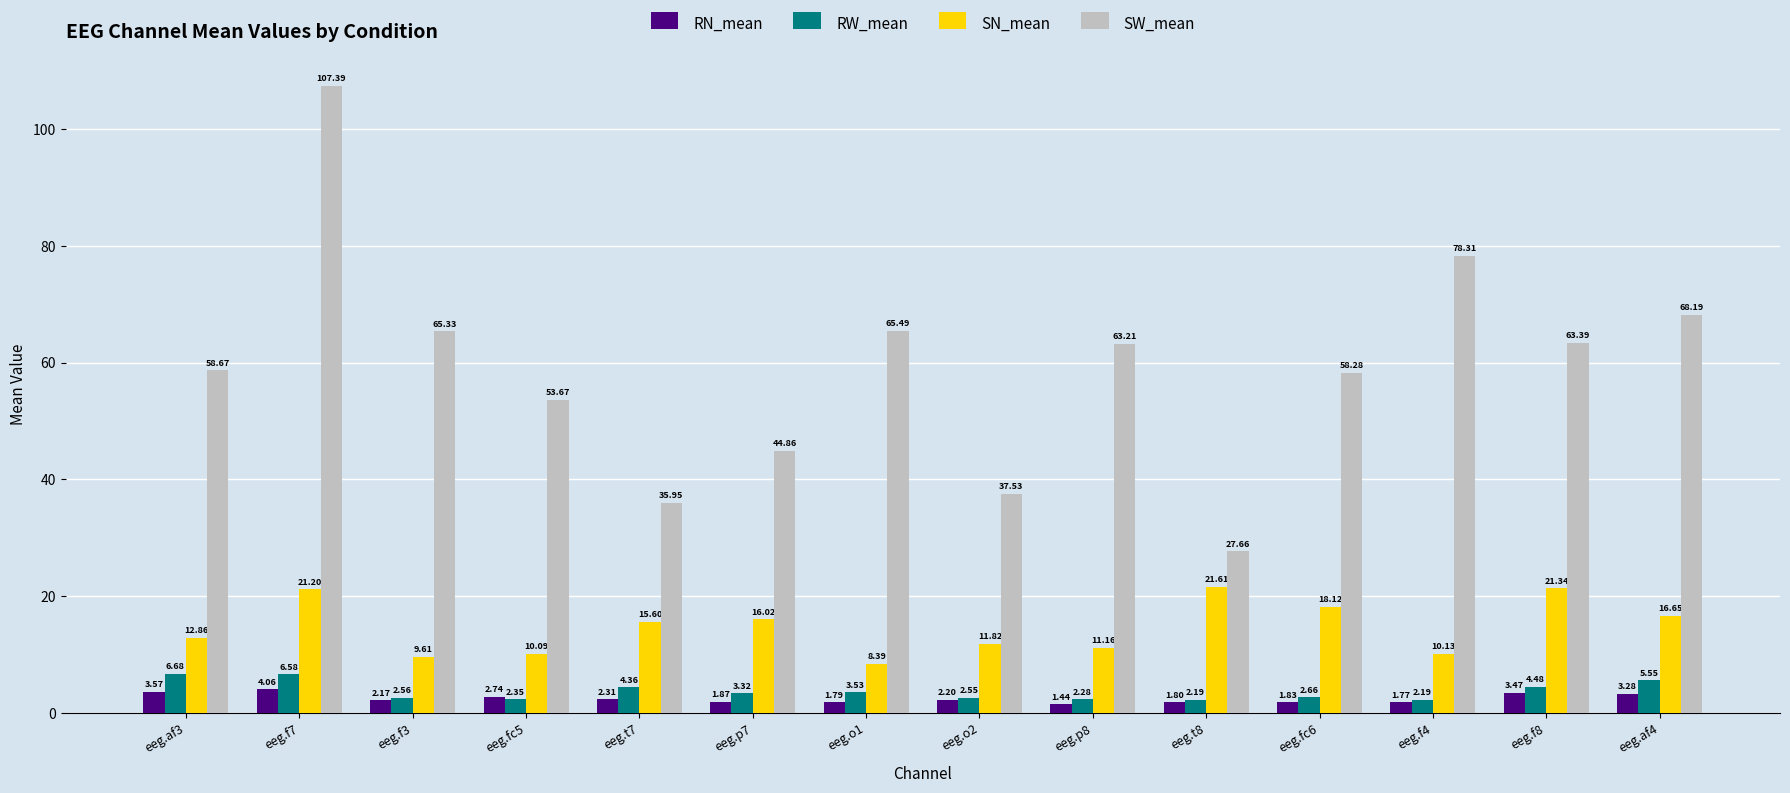

What is the value of the SN_mean bar at the 6th from the left?

16.0